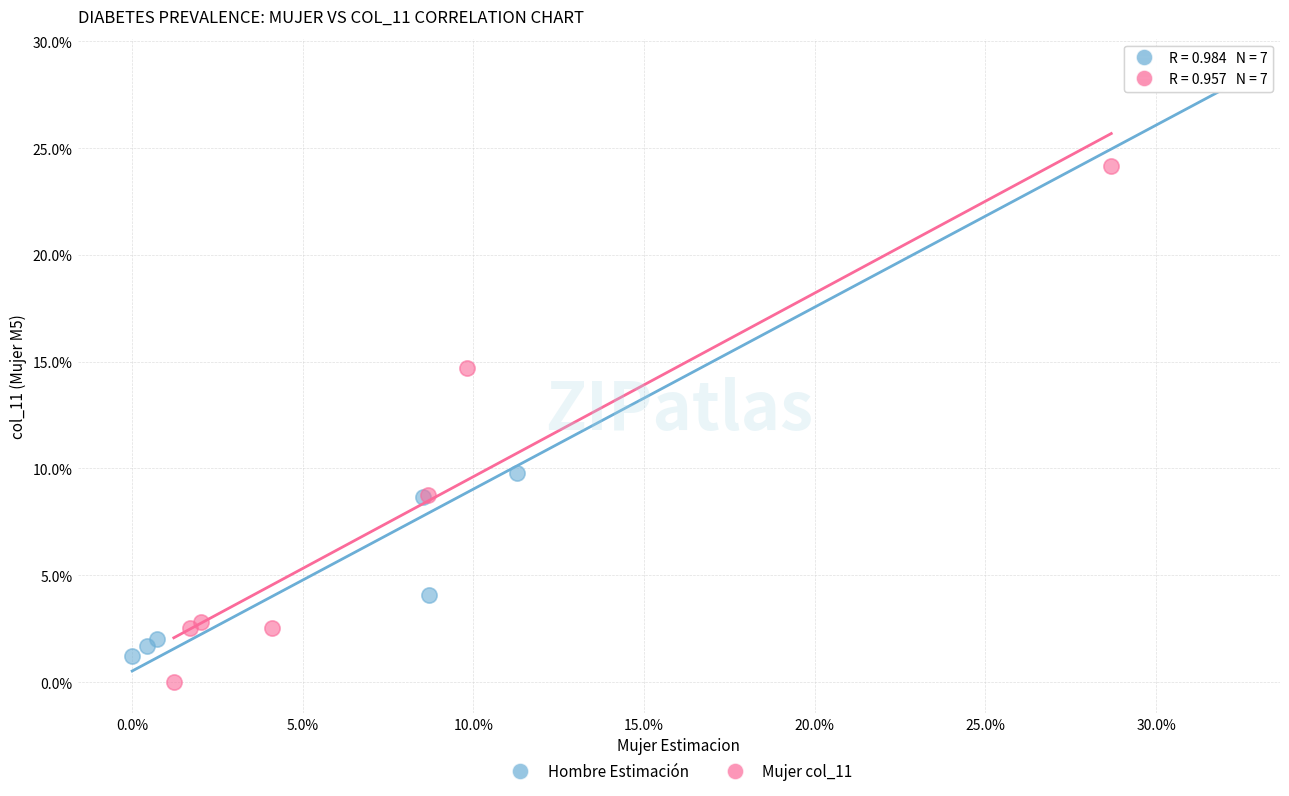

What are all the series names shown in the legend?

Hombre Estimación, Mujer col_11